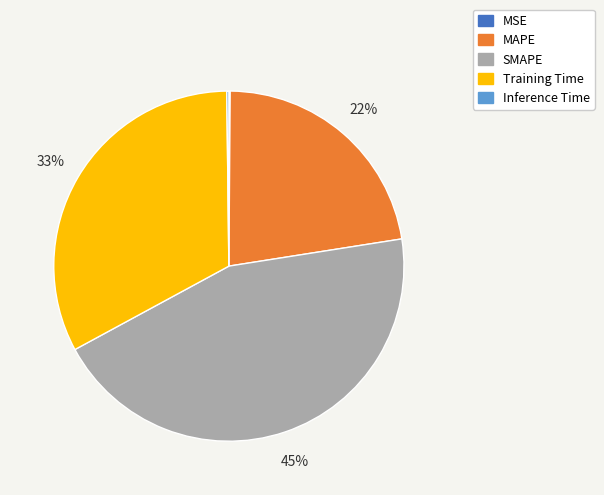

To the nearest percent, what is the average slice percentage?

20%